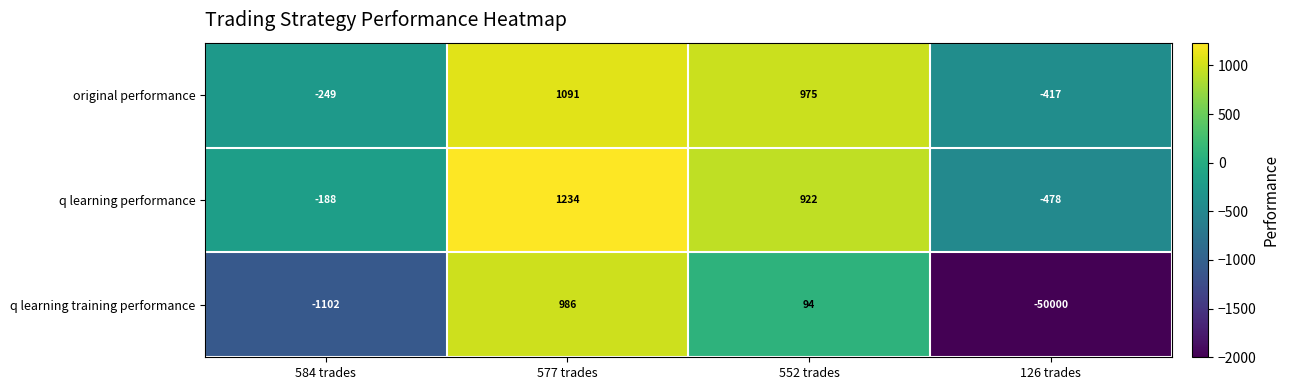

The value of original performance at 584 trades is -339. True or false?

False